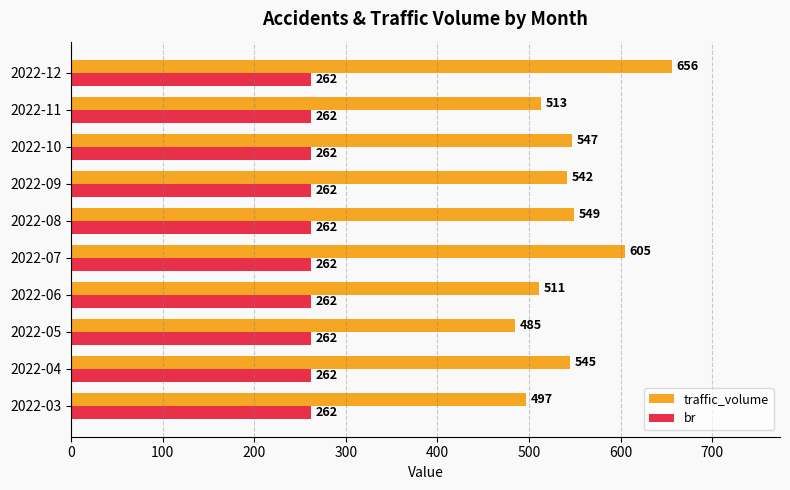

List the series in order of their peak value, lowest first.

br, traffic_volume